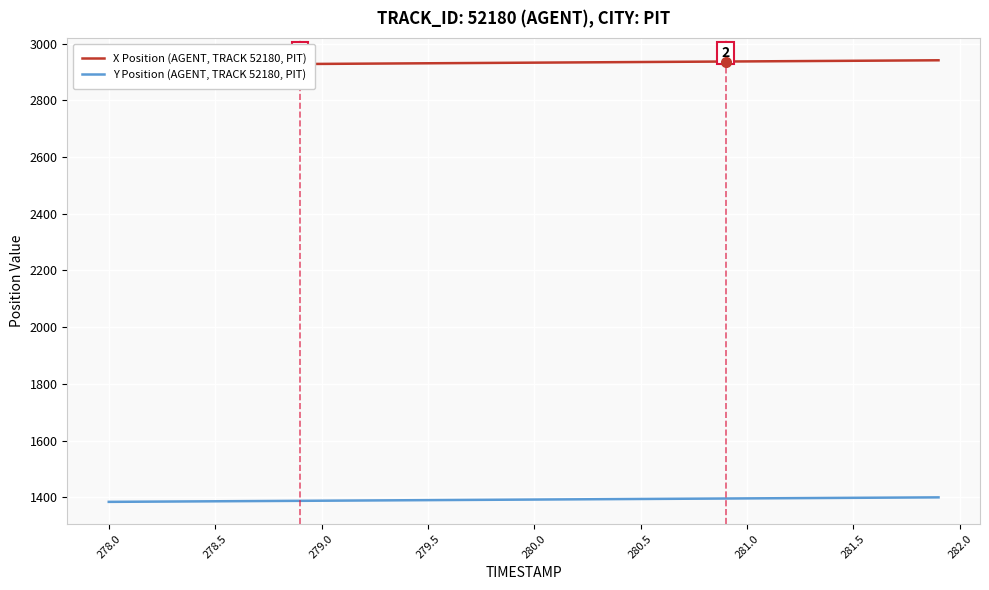

Reading left to right, transcribe all the data shown in this chart.

X Position (AGENT, TRACK 52180, PIT): 2924.1	2924.6	2925.0	2925.4	2925.9	2926.3	2926.8	2927.2	2927.6	2928.1	2928.5	2929.0	2929.4	2929.8	2930.3	2930.7	2931.2	2931.6	2932.0	2932.5	2932.9	2933.4	2933.8	2934.2	2934.7	2935.1	2935.6	2936.0	2936.4	2936.9	2937.3	2937.8	2938.2	2938.6	2939.1	2939.5	2939.9	2940.4	2940.8	2941.3
Y Position (AGENT, TRACK 52180, PIT): 1384.1	1384.5	1384.9	1385.3	1385.7	1386.1	1386.5	1386.9	1387.3	1387.8	1388.2	1388.6	1389.0	1389.4	1389.8	1390.2	1390.6	1391.0	1391.4	1391.8	1392.2	1392.6	1393.0	1393.5	1393.9	1394.3	1394.7	1395.1	1395.5	1395.9	1396.3	1396.7	1397.1	1397.5	1397.9	1398.3	1398.7	1399.2	1399.6	1400.0